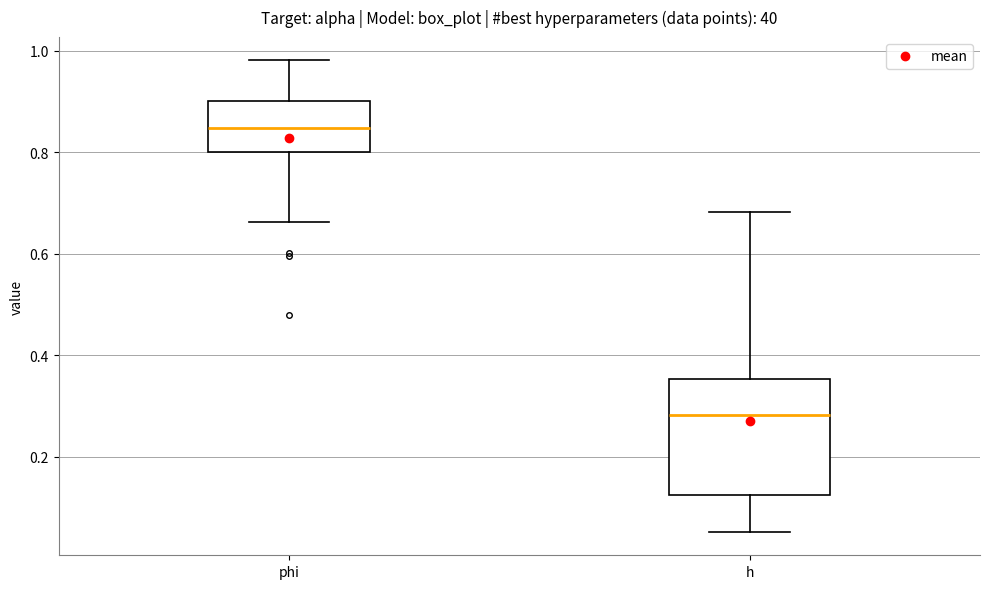

Where does the lower whisker of the box for phi end on the y-axis? The values are not printed on the chart, so give them approximately, as read against the axis.

0.66